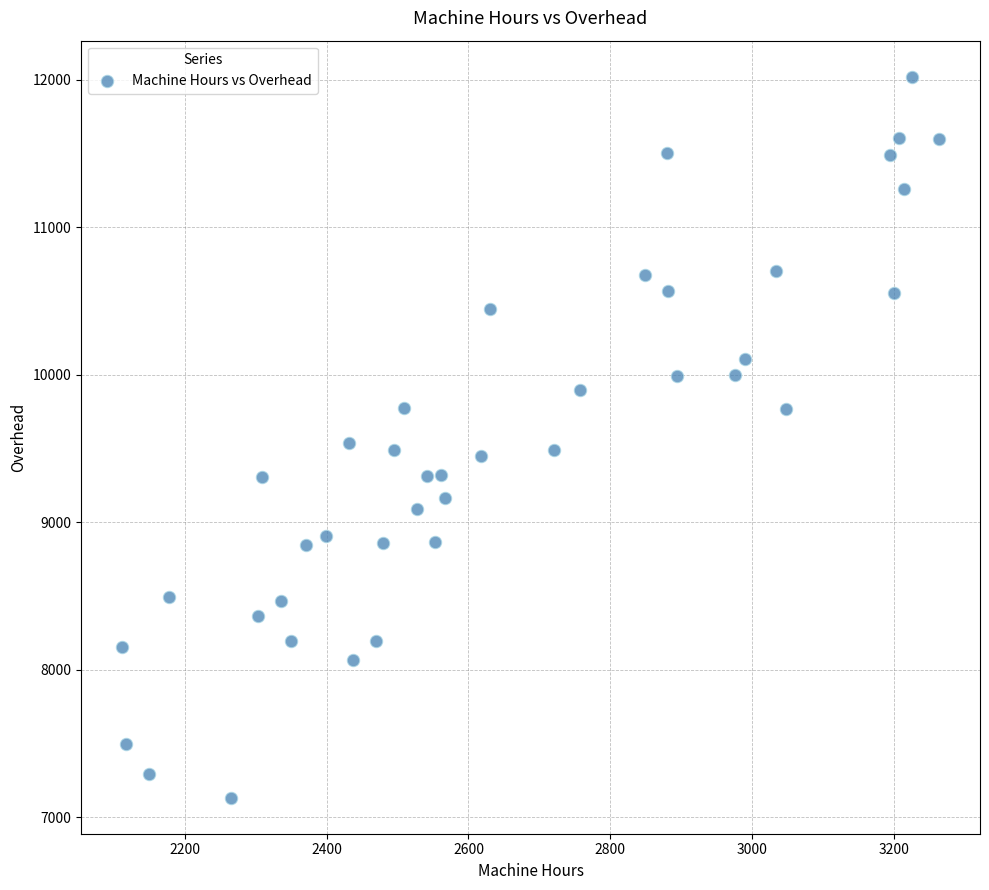

What is the range of Y values (max minus min)?

4888